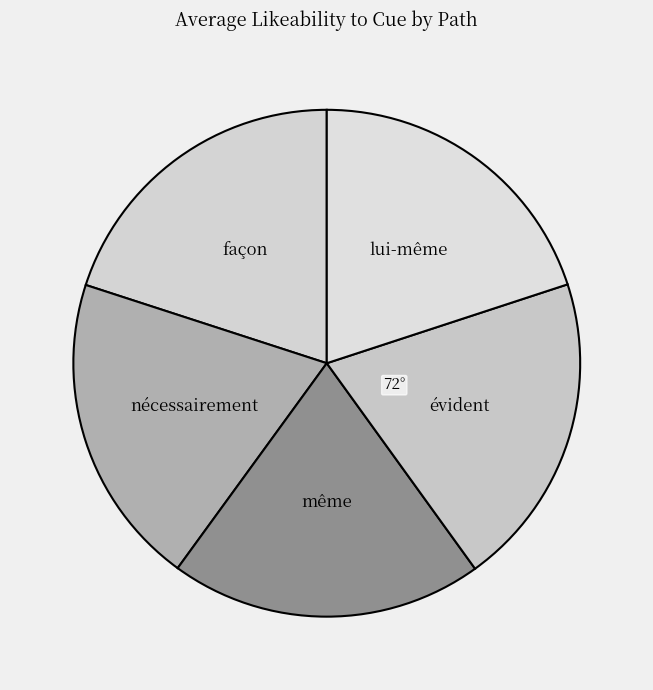

True or false: évident accounts for 20% of the total.

True